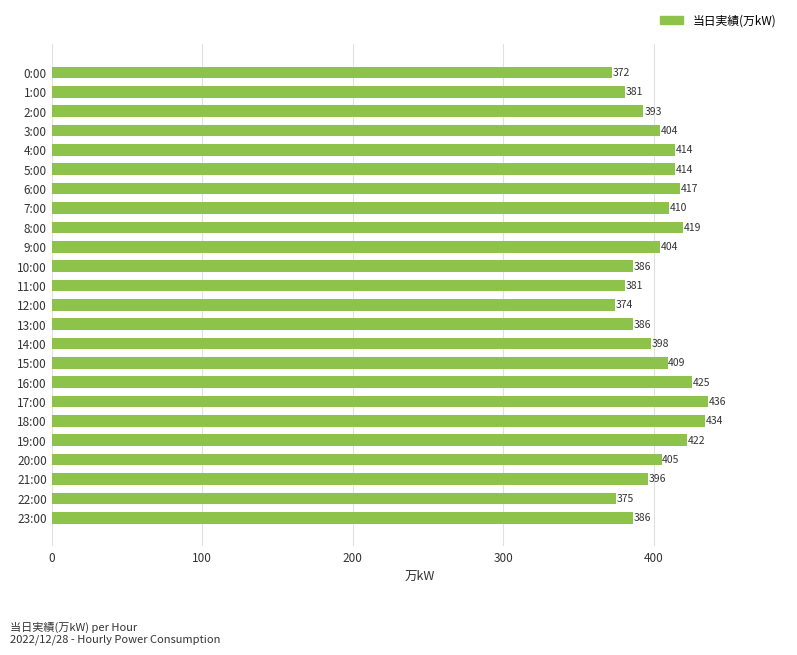

What is the label of the 3rd bar from the top?

2:00